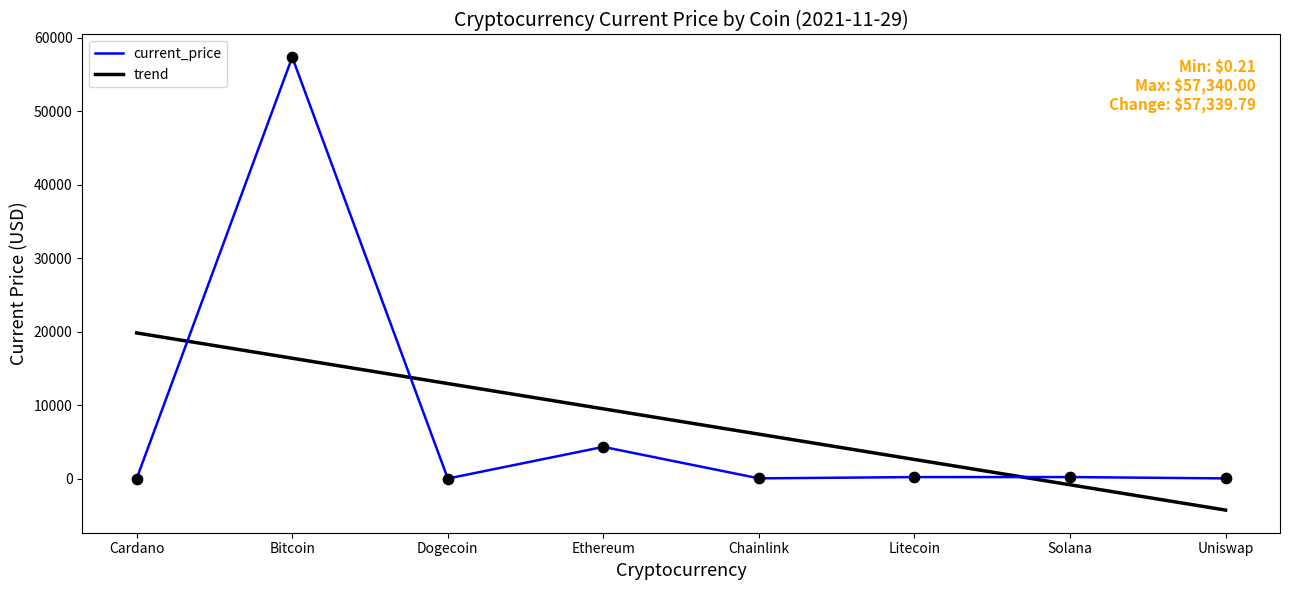

Which series has the largest range (max minus min)?

current_price